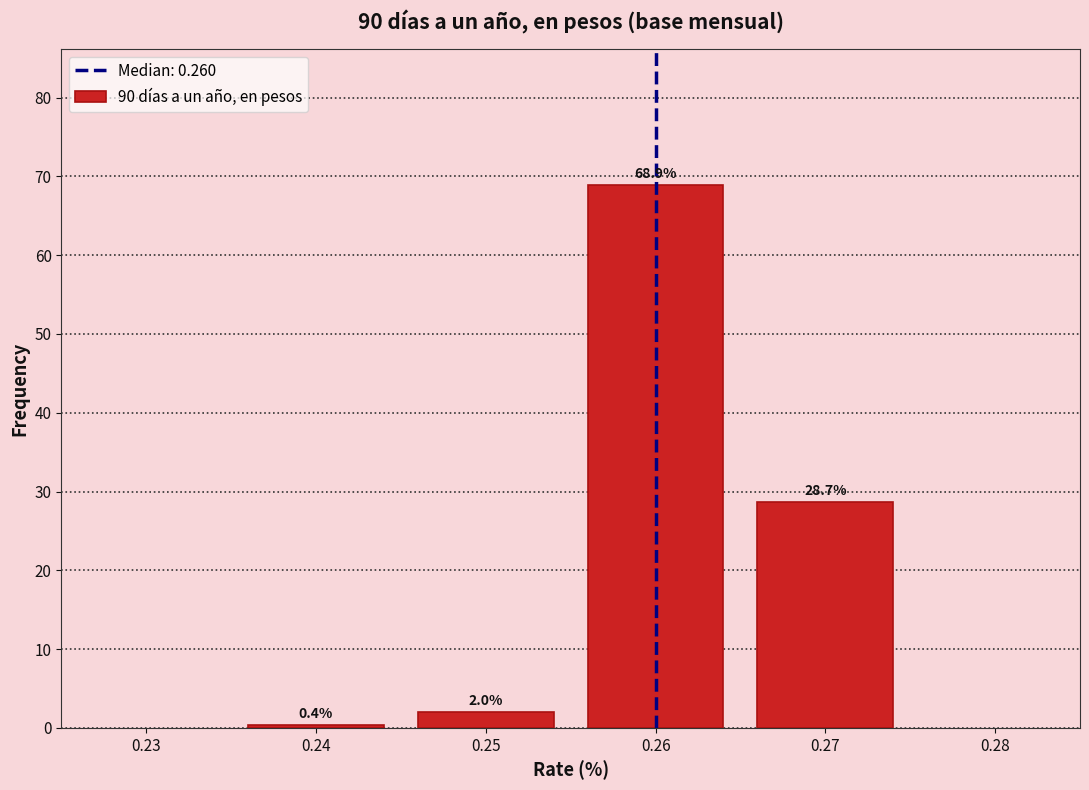

Reading left to right, extract all data points from this chart.

0.24=0.4	0.25=2.0	0.26=68.9	0.27=28.7